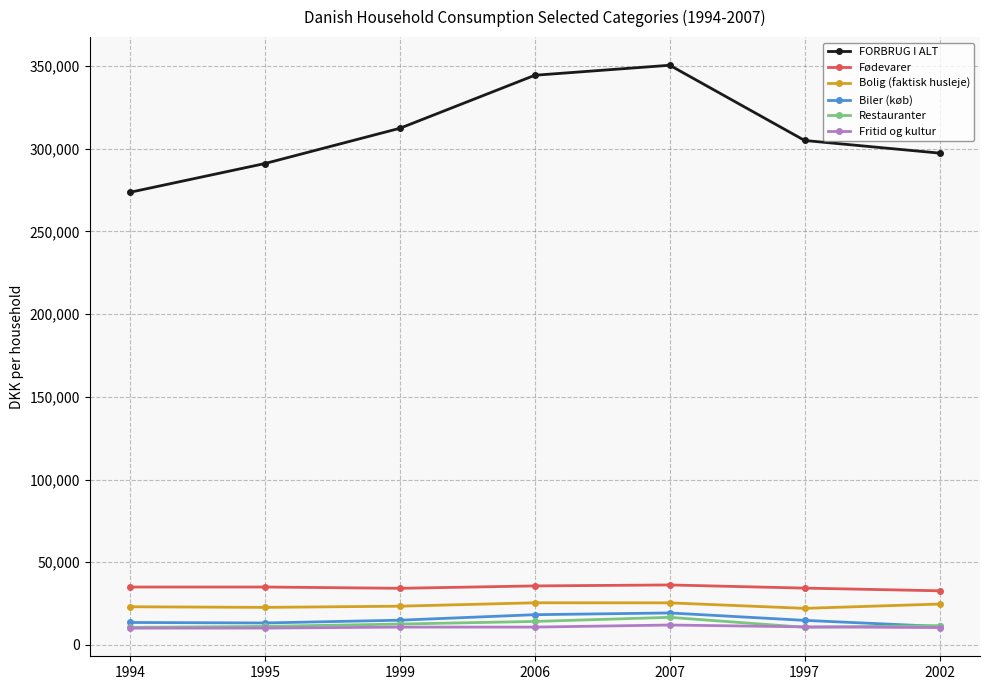

Does the chart display data point markers on the line(s)?

Yes